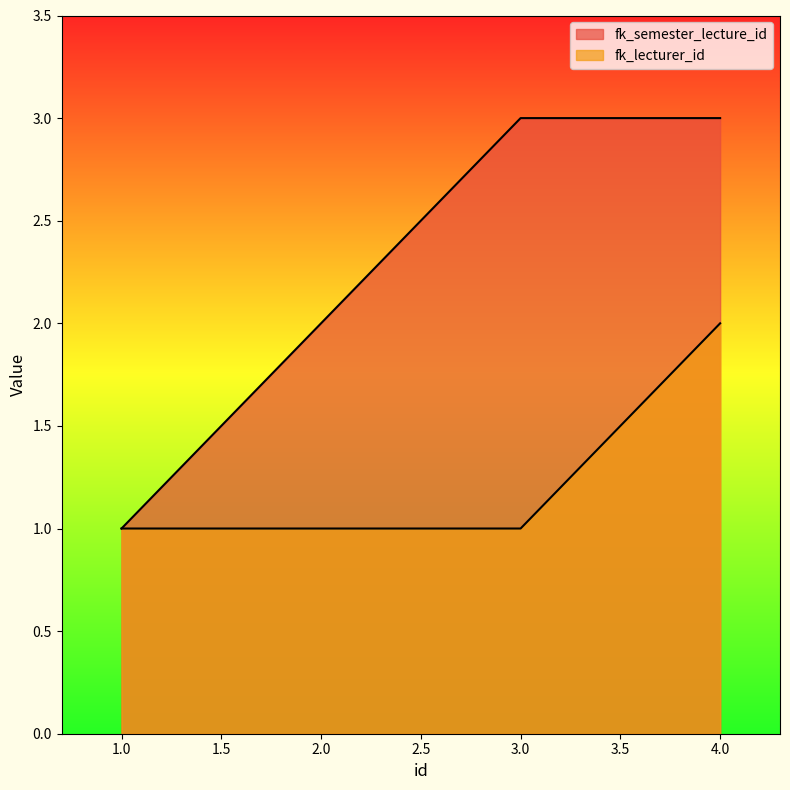

How many data points in fk_lecturer_id are above 1?

1